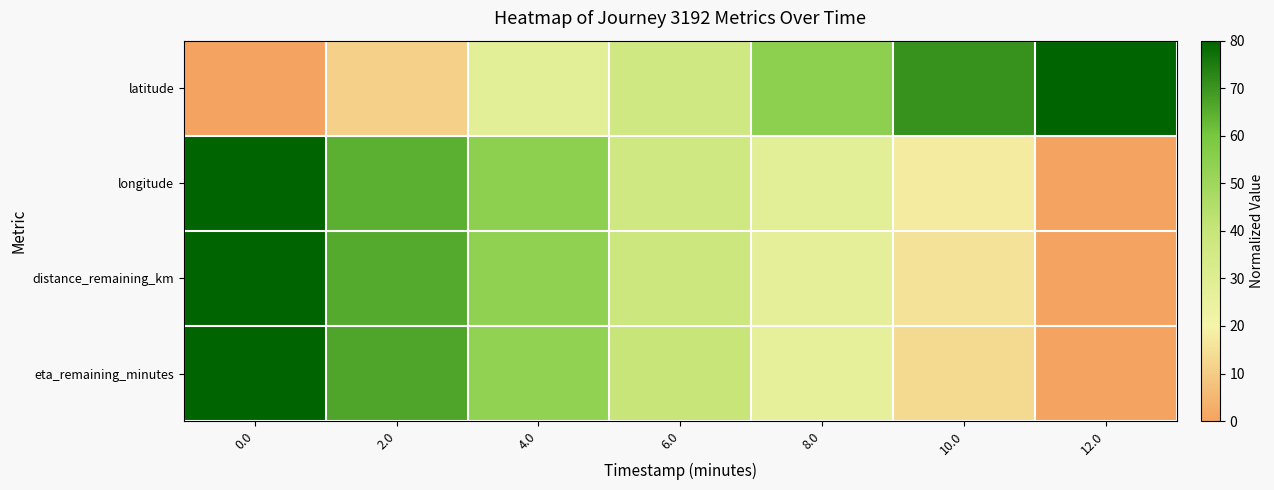

What is the difference between the highest and lowest values at 4.0?

26.7